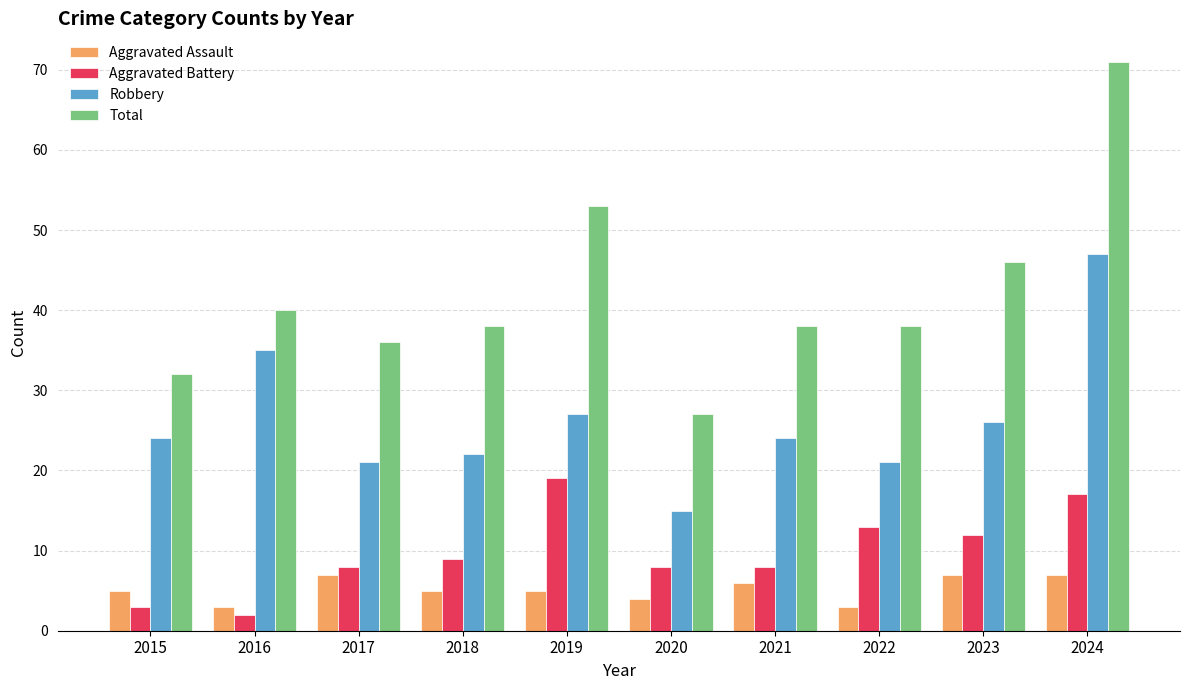

Is it true that Aggravated Battery equals 13 at 2022?

True